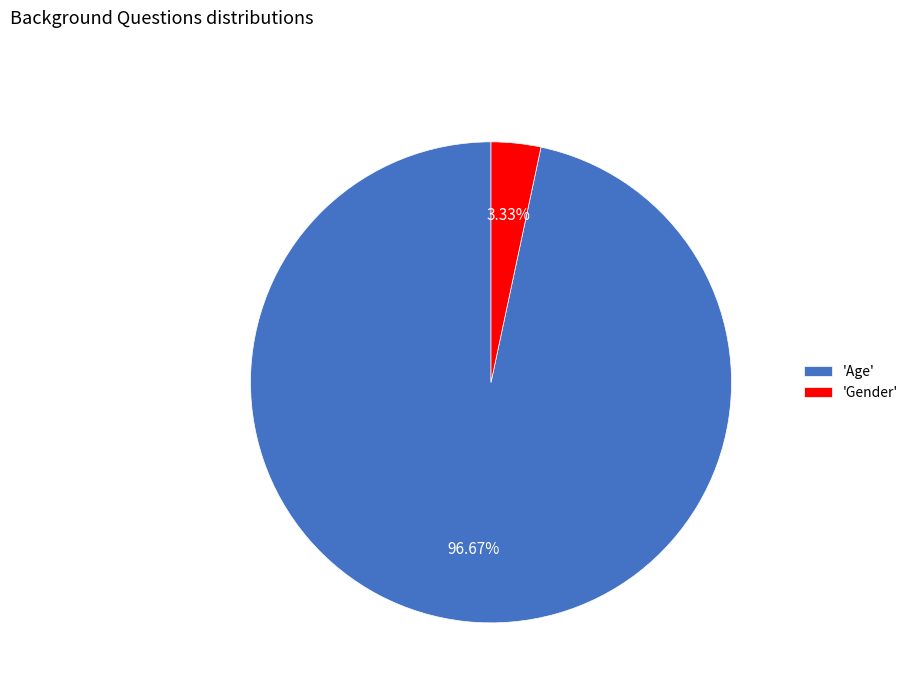

Rank the categories by value from highest to lowest.

'Age', 'Gender'